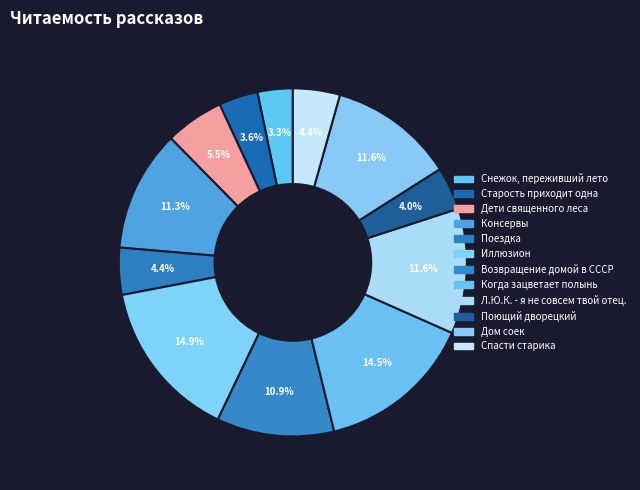

Count the number of slices in the pie.

12